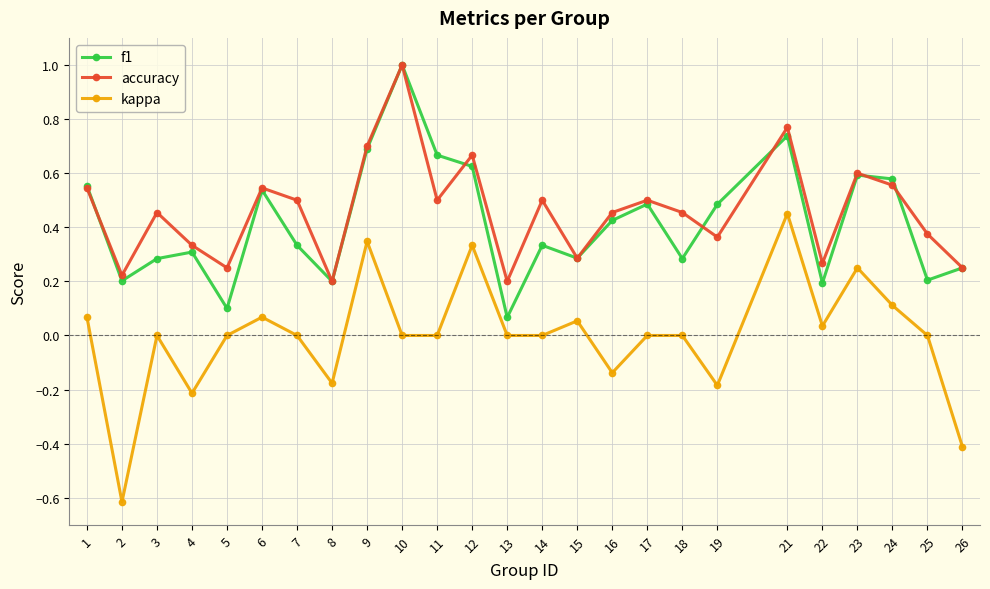

Is the value of kappa at 5 greater than the value of accuracy at 14?

No